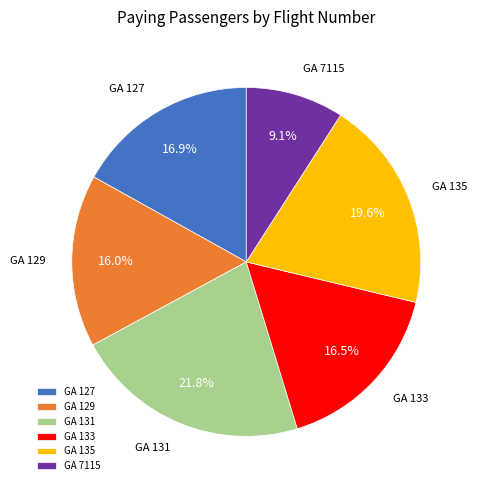

Does any single category account for the majority?

No